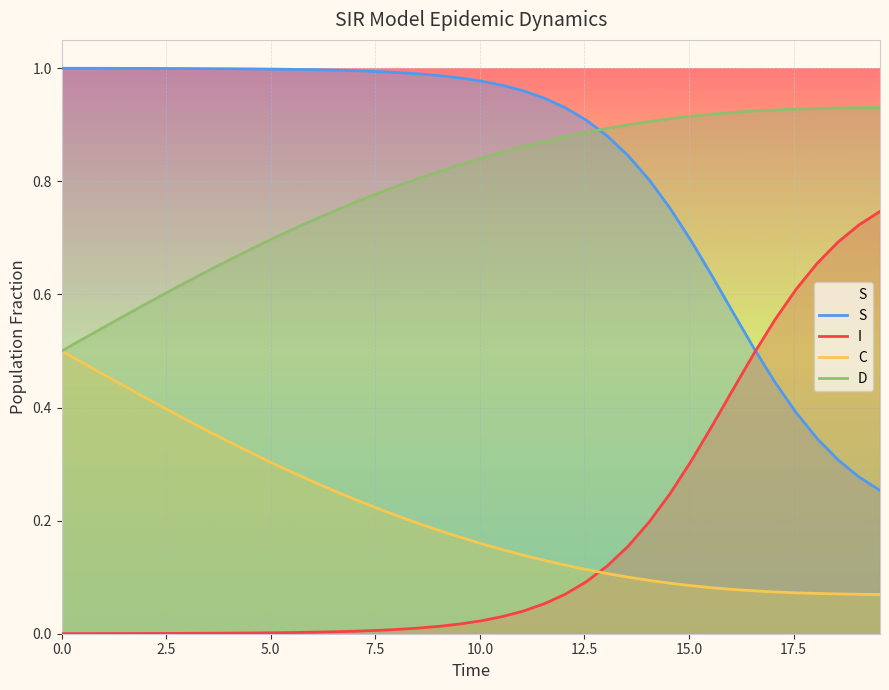

Which series ends up on top after the final intersection of I and C?

I